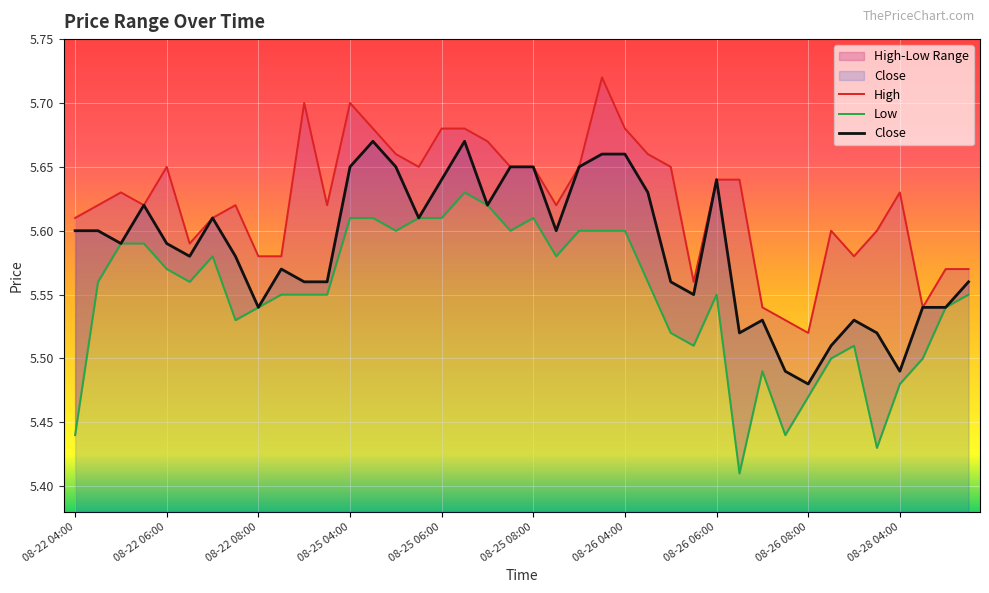

True or false: Low has a value of 9.0 at 31.

False